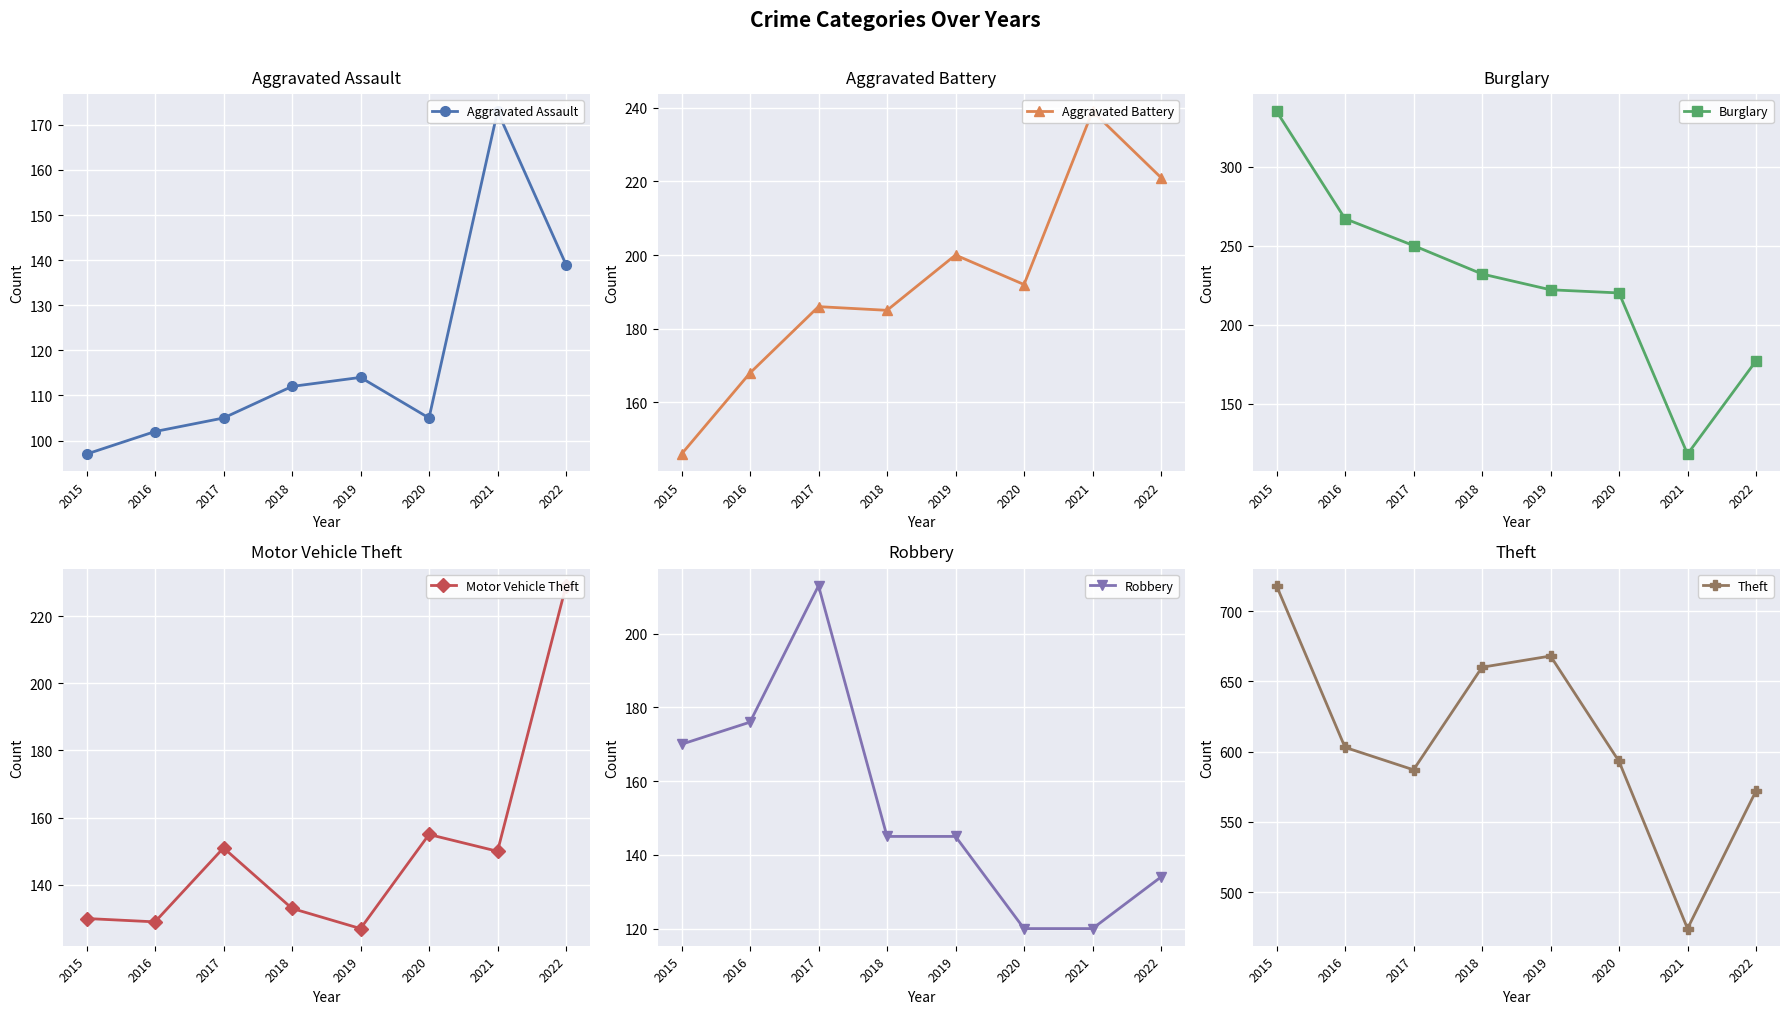

What is the maximum value for Burglary?

335